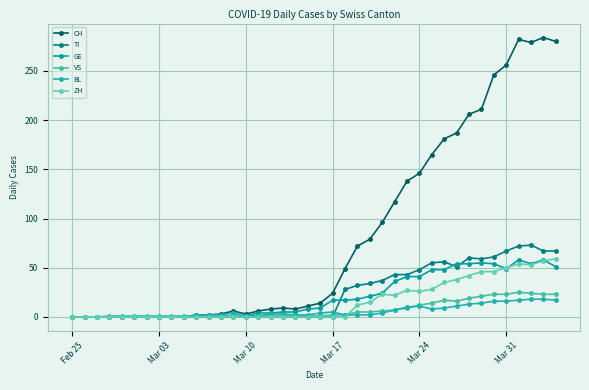

What is the difference between the maximum and minimum values in the BL series?

18